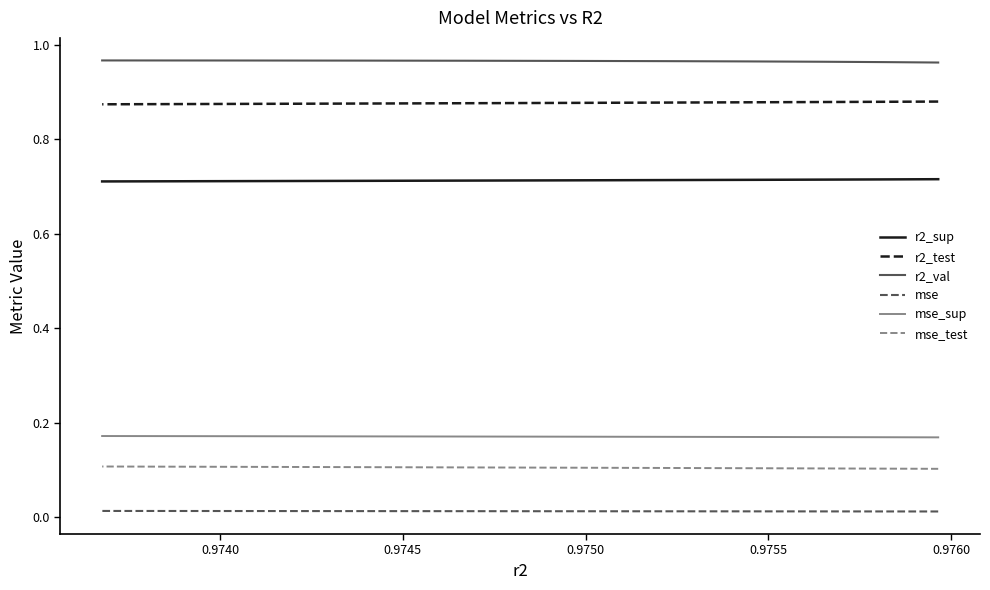

What is the spread (max minus min) of values at 0.9750?

1.0